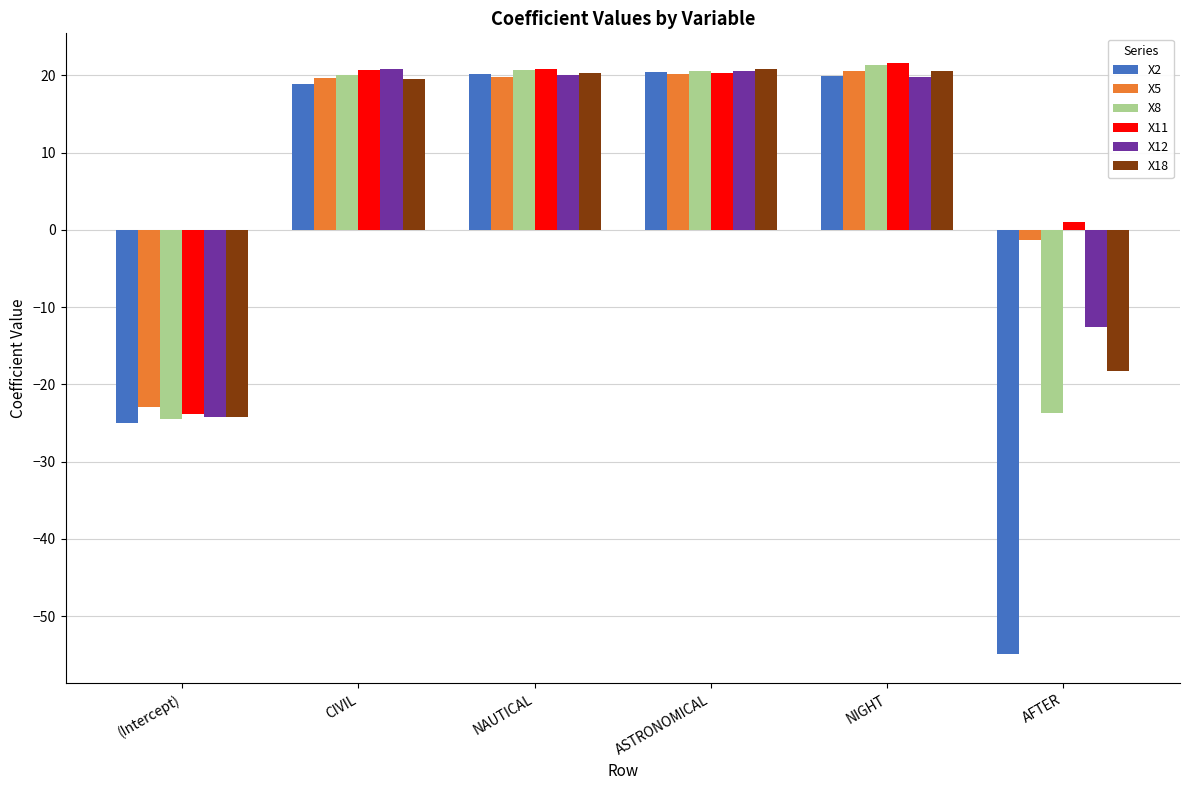

What is the label of the 3rd bar from the left?

NAUTICAL